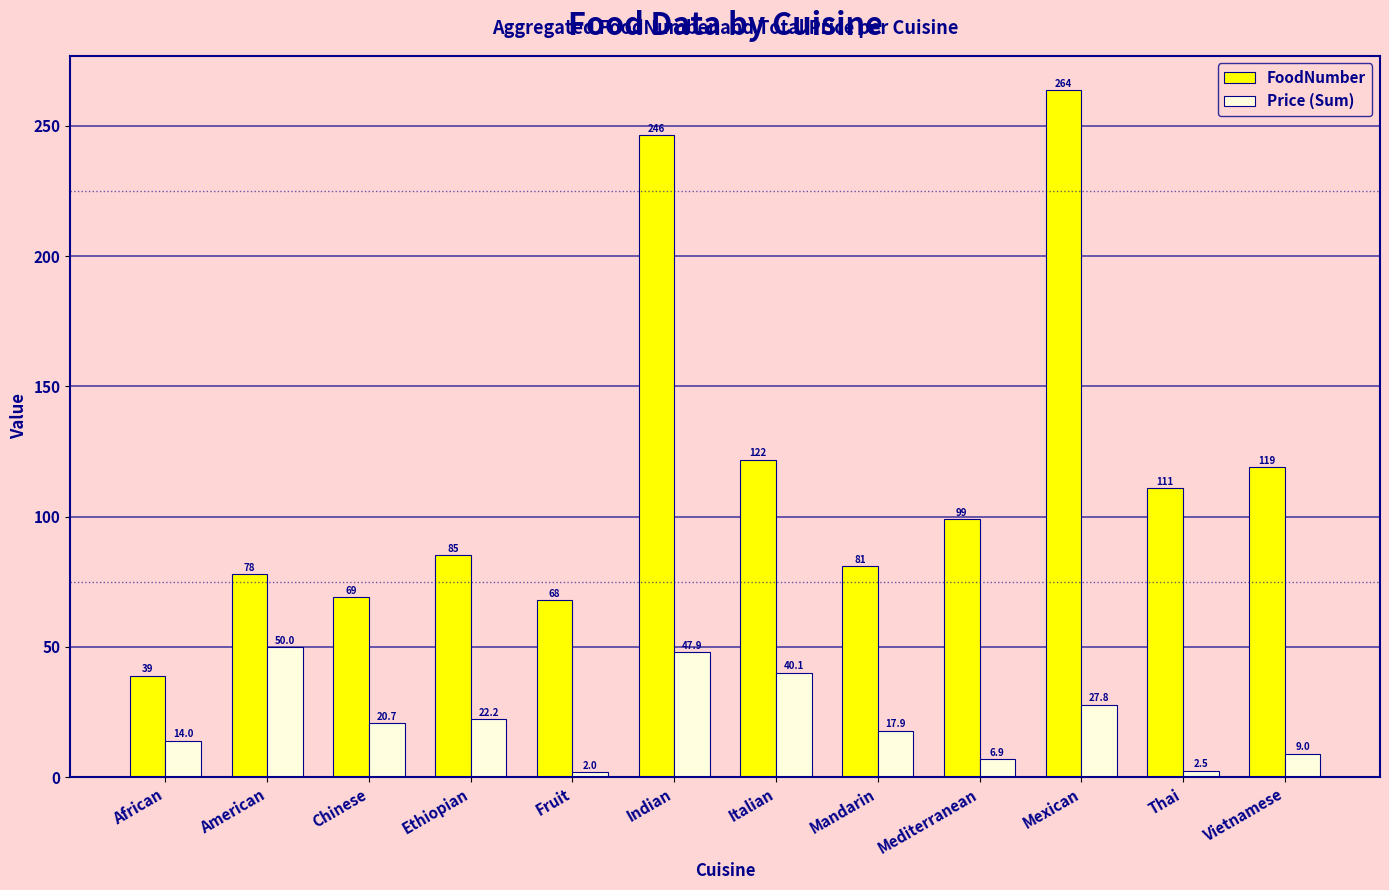

Reading left to right, what are all the values shown in this chart?

FoodNumber: 39.0	77.9	69.0	85.2	68.0	246.5	121.9	81.0	99.0	263.7	111.0	119.0
Price (Sum): 14.0	50.0	20.7	22.2	2.0	47.9	40.1	17.9	6.9	27.8	2.5	9.0